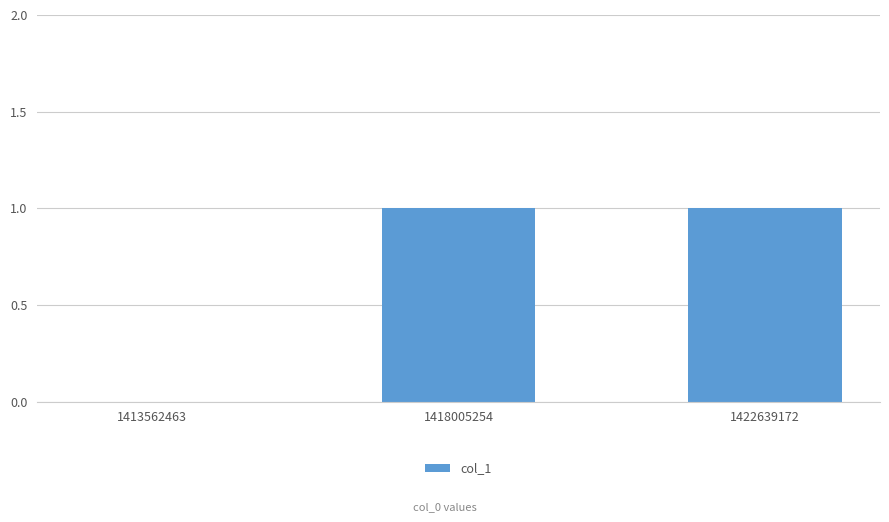

What is the ratio of the value at 1422639172 to the value at 1418005254?

1.0